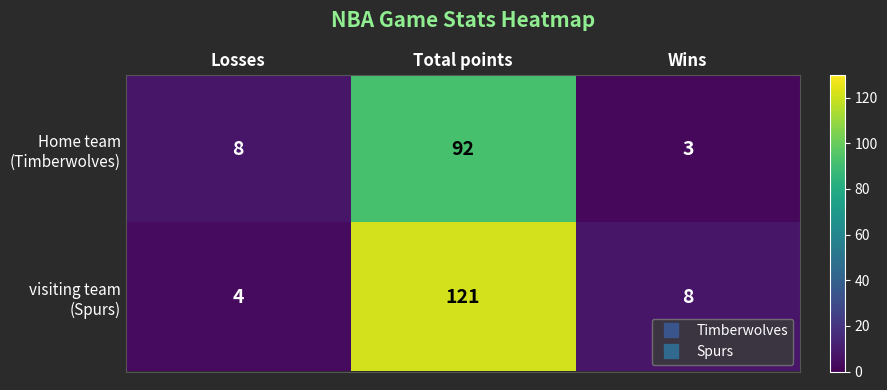

What is the difference between the highest and lowest values at Total points?

29